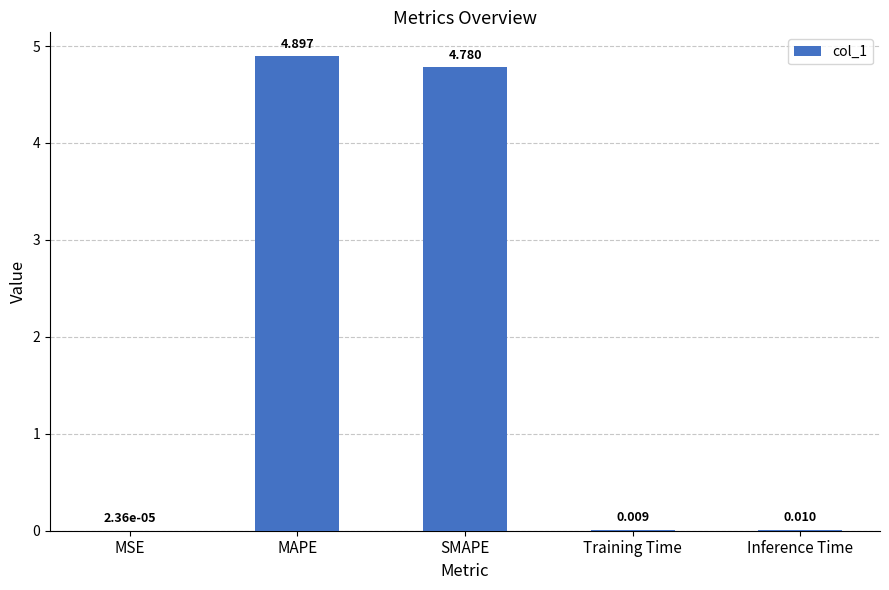

Between MSE and Training Time, which is larger?

Training Time